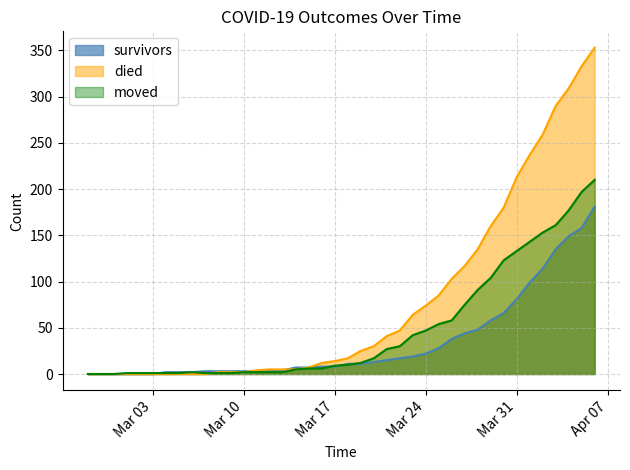

True or false: moved and survivors intersect in this chart.

True